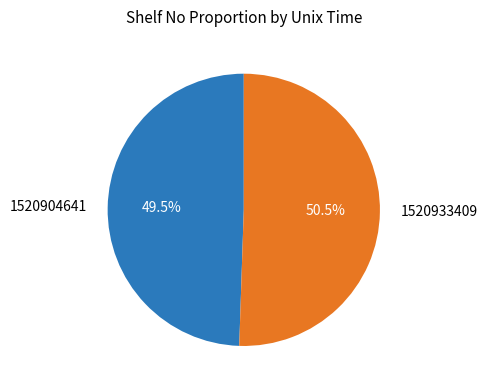

Is the sum of 1520933409 and 1520904641 greater than half?

Yes